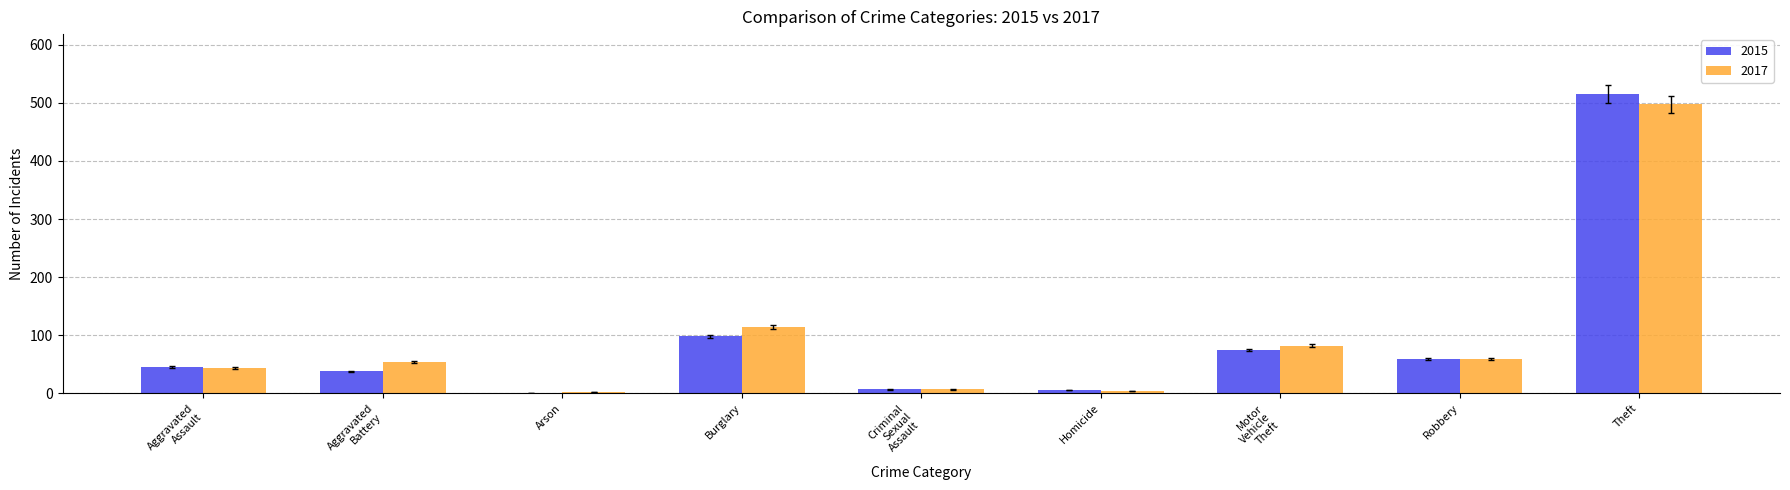

Is the value of 2017 at Arson greater than the value of 2015 at Theft?

No